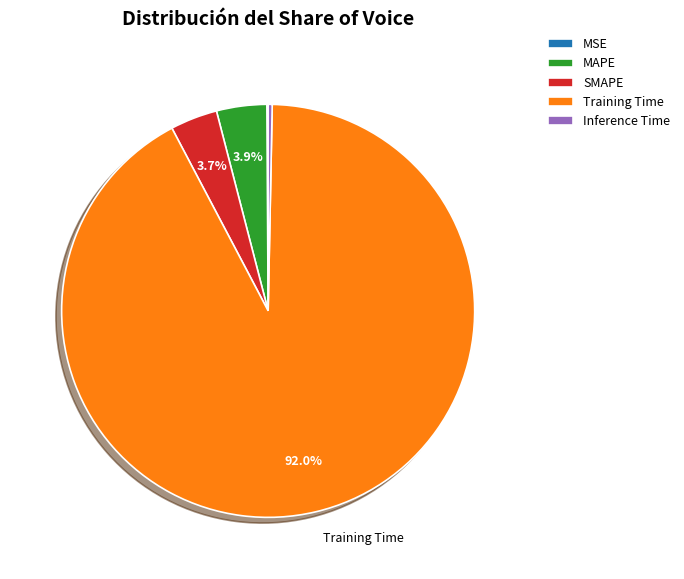

What portion of the pie excludes MAPE?

96.1%